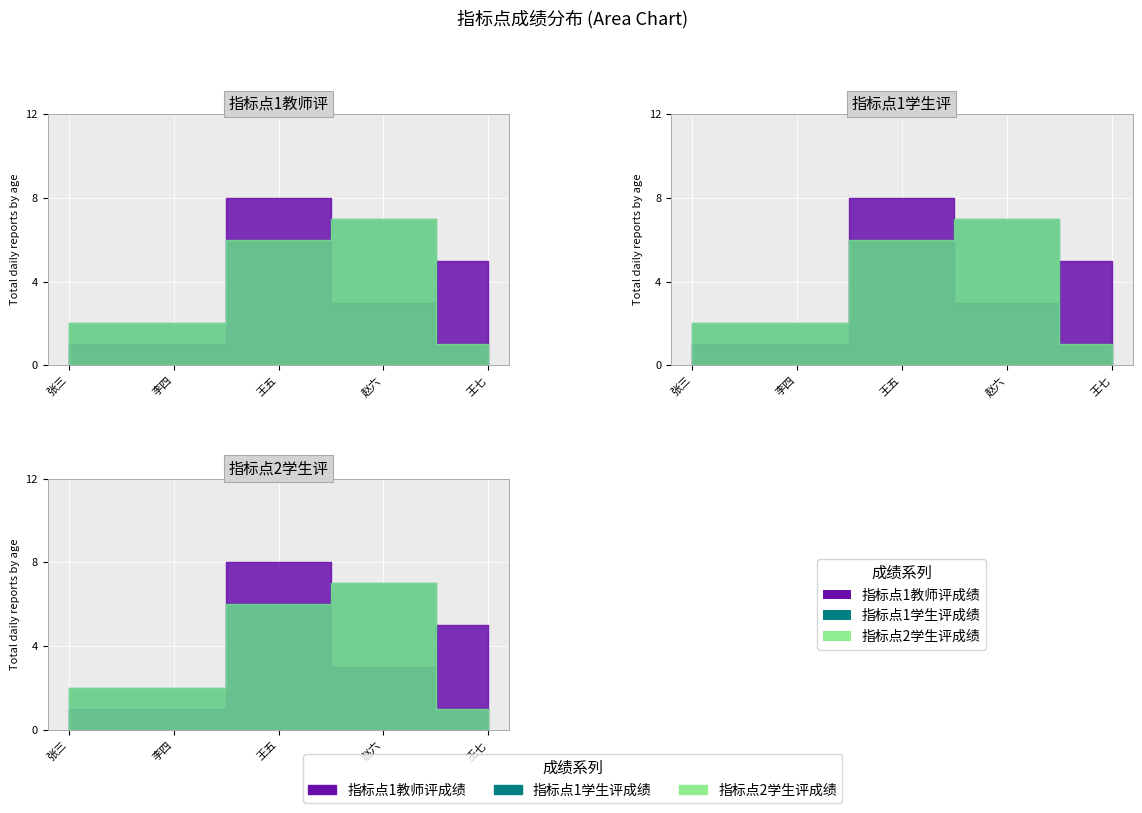

What is the sum of all 指标点2学生评成绩 values?

18